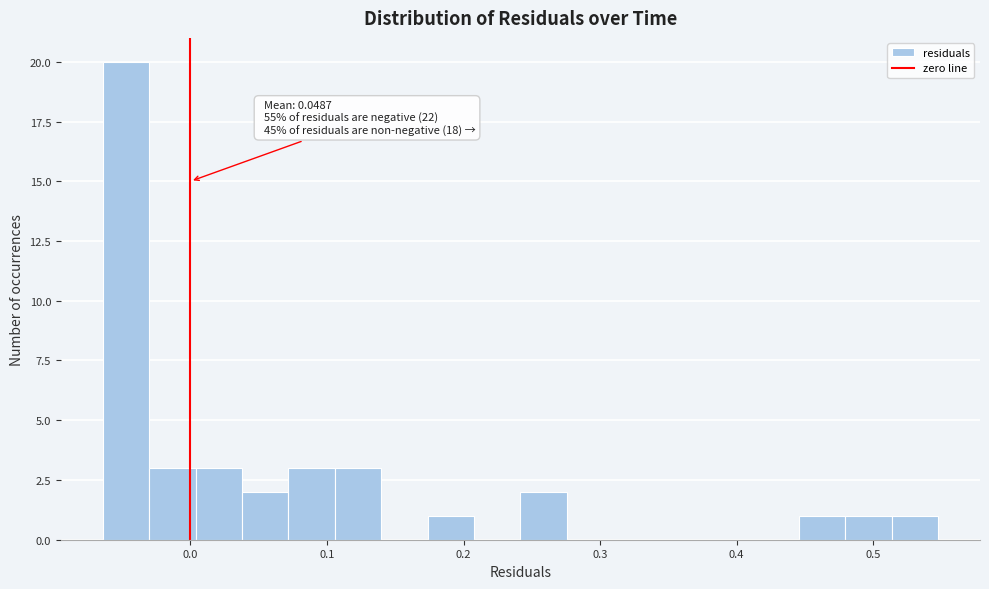

Read against the x-axis, roughly where is the centre of the tallest bar?

-0.05